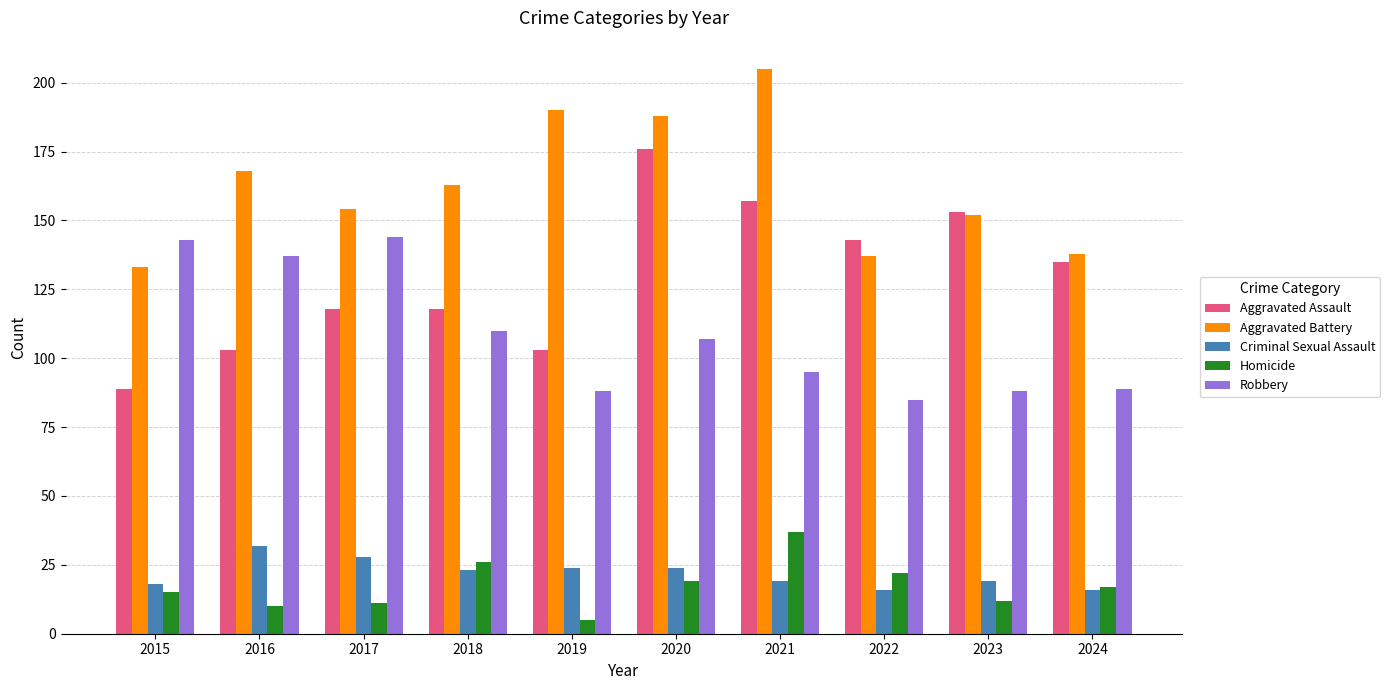

Reading right to left, list all the values displayed in this chart.

Aggravated Assault: 2024=135	2023=153	2022=143	2021=157	2020=176	2019=103	2018=118	2017=118	2016=103	2015=89
Aggravated Battery: 2024=138	2023=152	2022=137	2021=205	2020=188	2019=190	2018=163	2017=154	2016=168	2015=133
Criminal Sexual Assault: 2024=16	2023=19	2022=16	2021=19	2020=24	2019=24	2018=23	2017=28	2016=32	2015=18
Homicide: 2024=17	2023=12	2022=22	2021=37	2020=19	2019=5	2018=26	2017=11	2016=10	2015=15
Robbery: 2024=89	2023=88	2022=85	2021=95	2020=107	2019=88	2018=110	2017=144	2016=137	2015=143